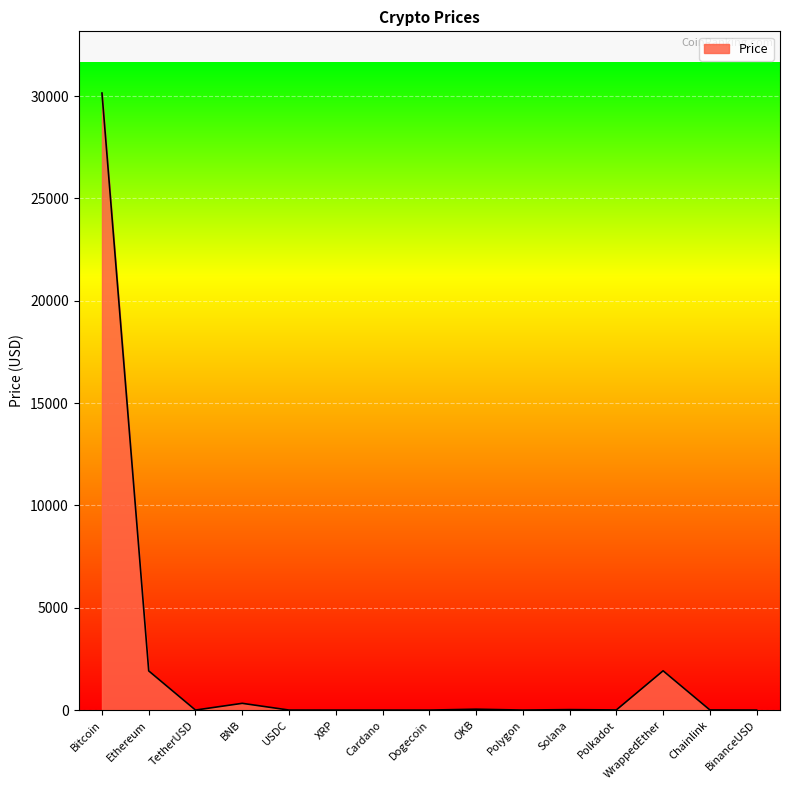

What is the difference between the maximum and minimum values?

30146.4